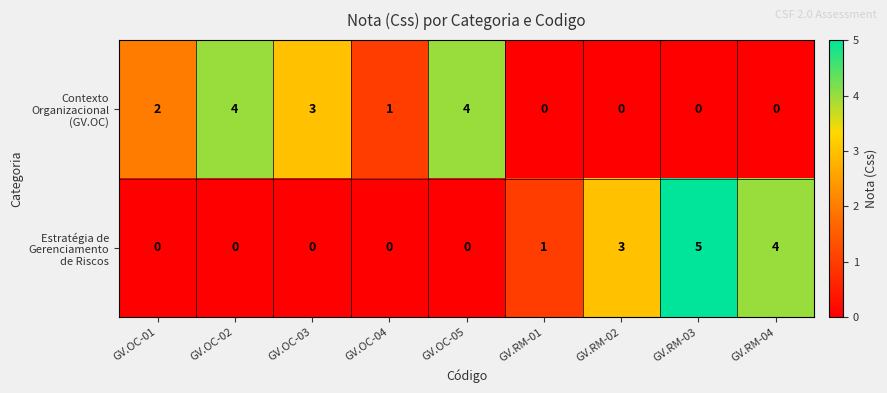

What is the spread (max minus min) of values at GV.RM-02?

3